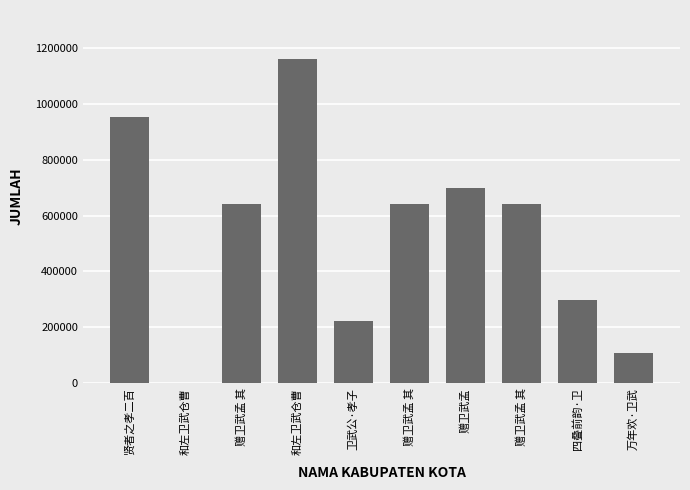

What is the sum of the values at 和左卫武仓曹 and 贤者之孝二百?

2113024